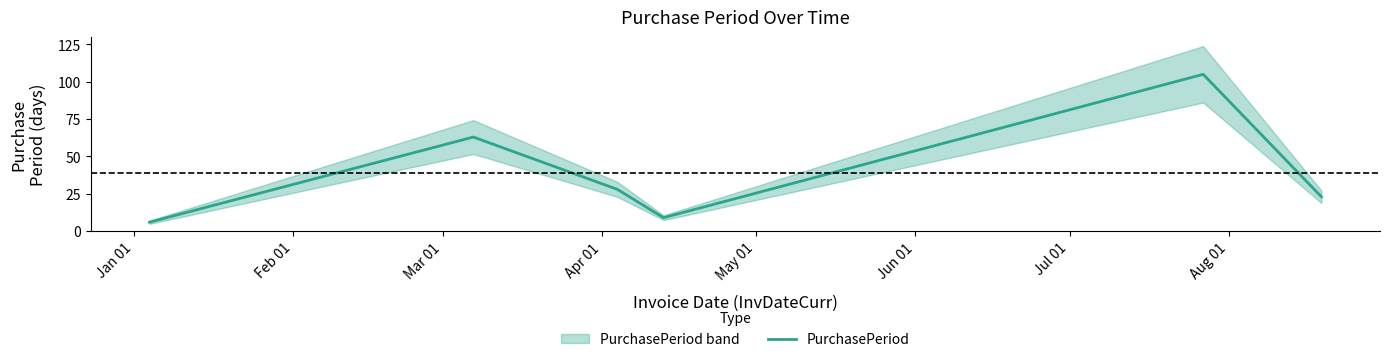

What is the minimum value for PurchasePeriod?

6